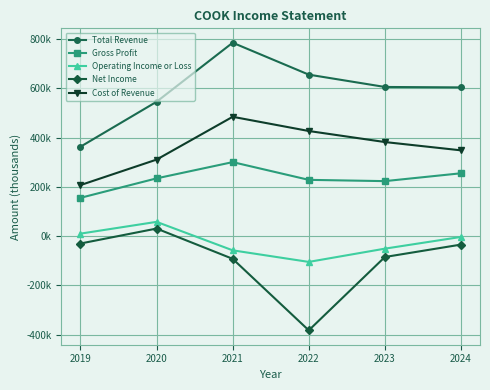

Does the chart have visible grid lines?

Yes